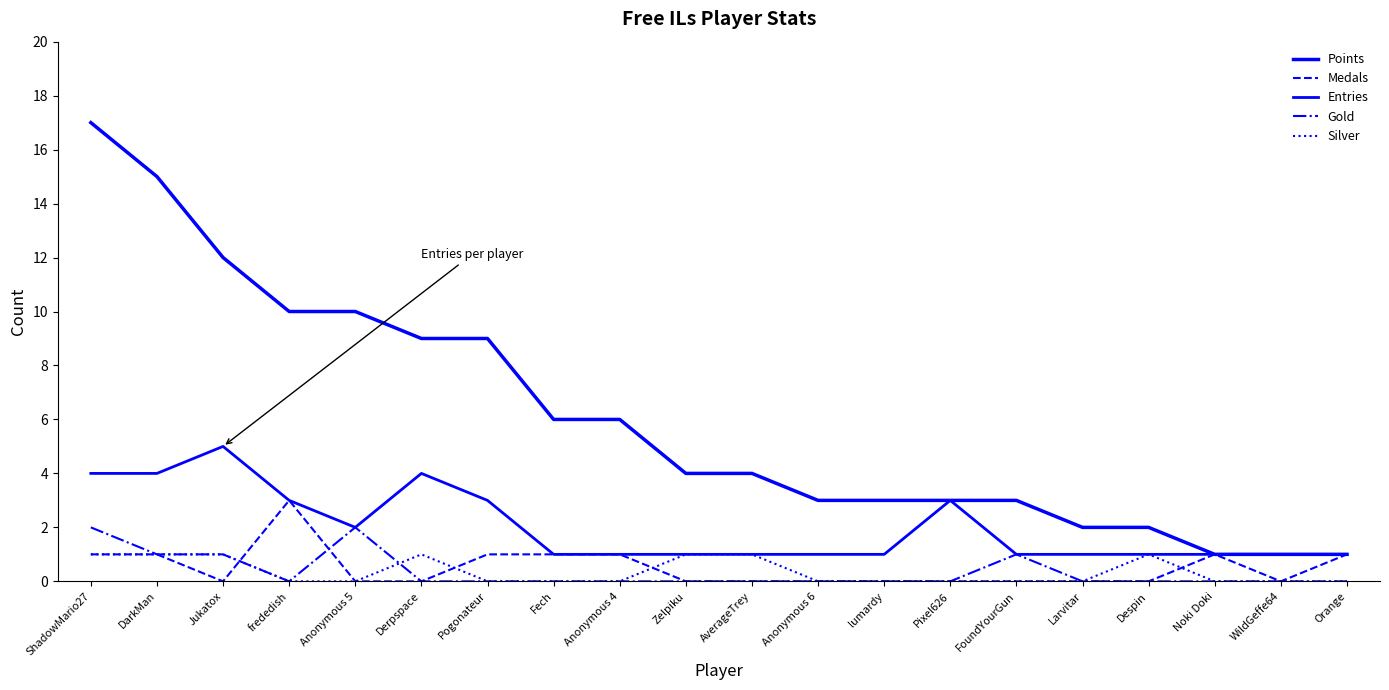

How many lines are shown in the chart?

5